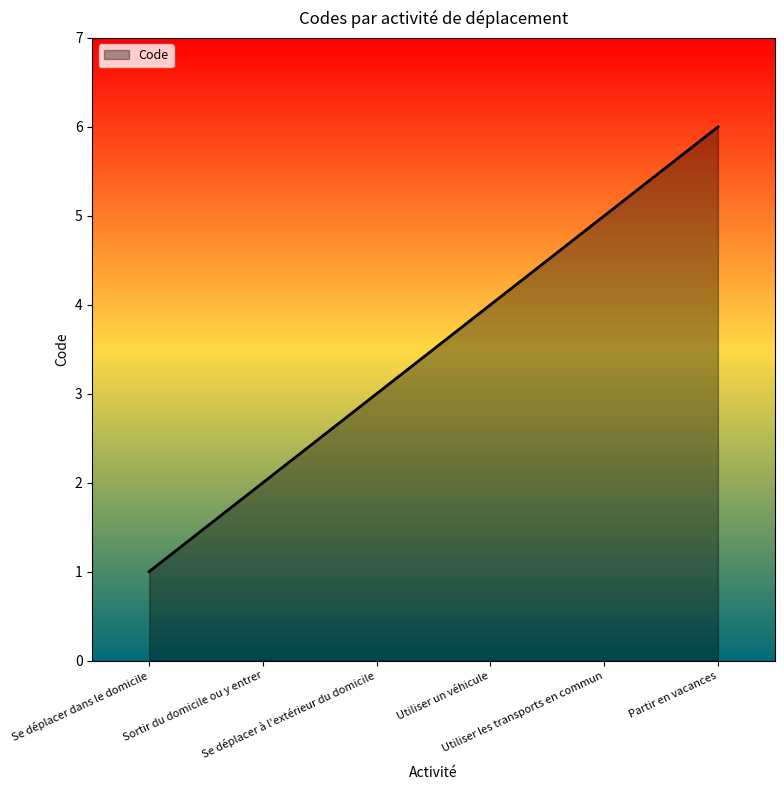

What is the difference between the values at Utiliser un véhicule and Se déplacer à l'extérieur du domicile?

1